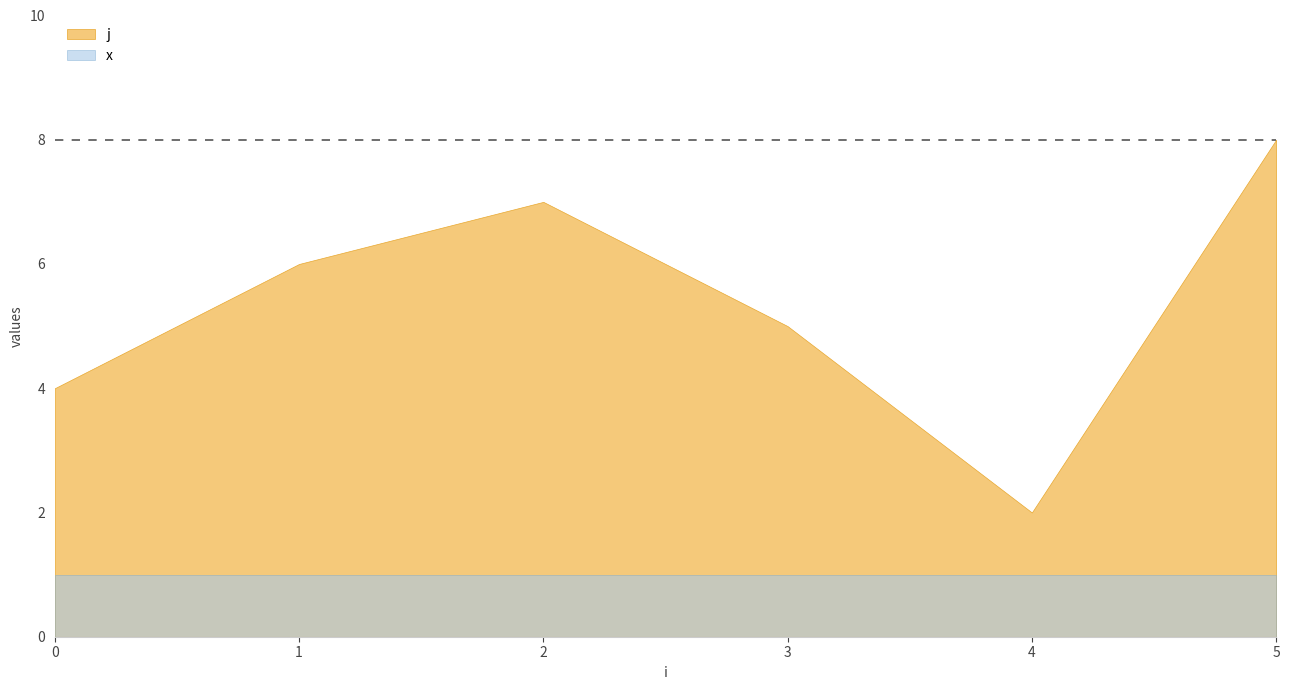

Rank the series by their average value, from highest to lowest.

j, x